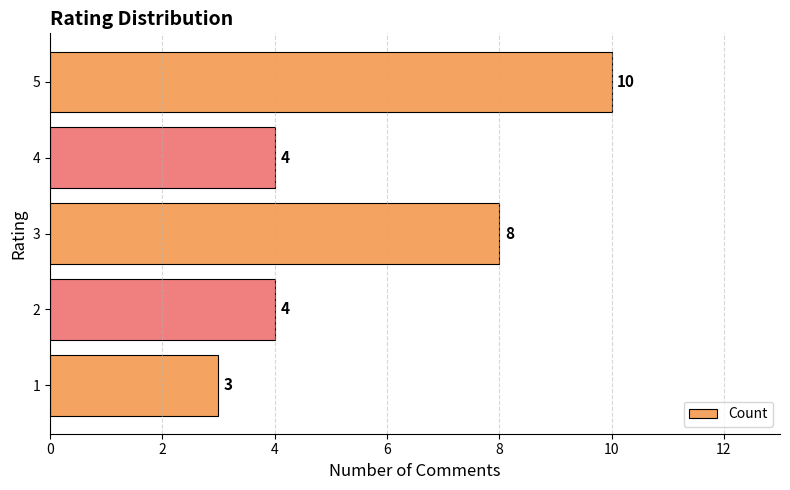

What is the change in value from 3 to 4?

-4